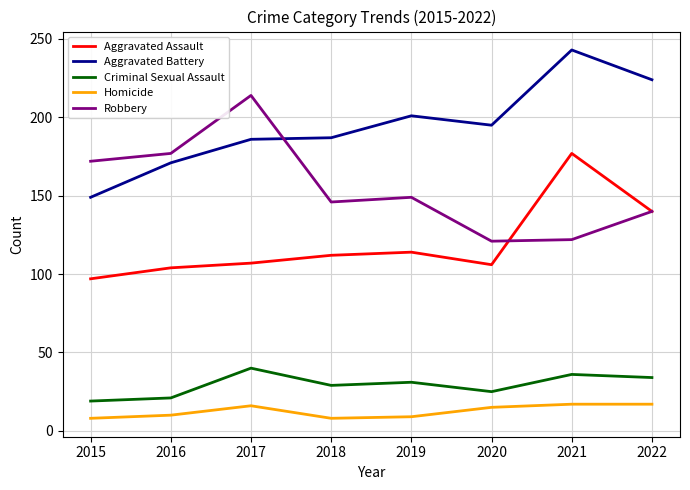

At which label is Robbery closest to 167?

2015